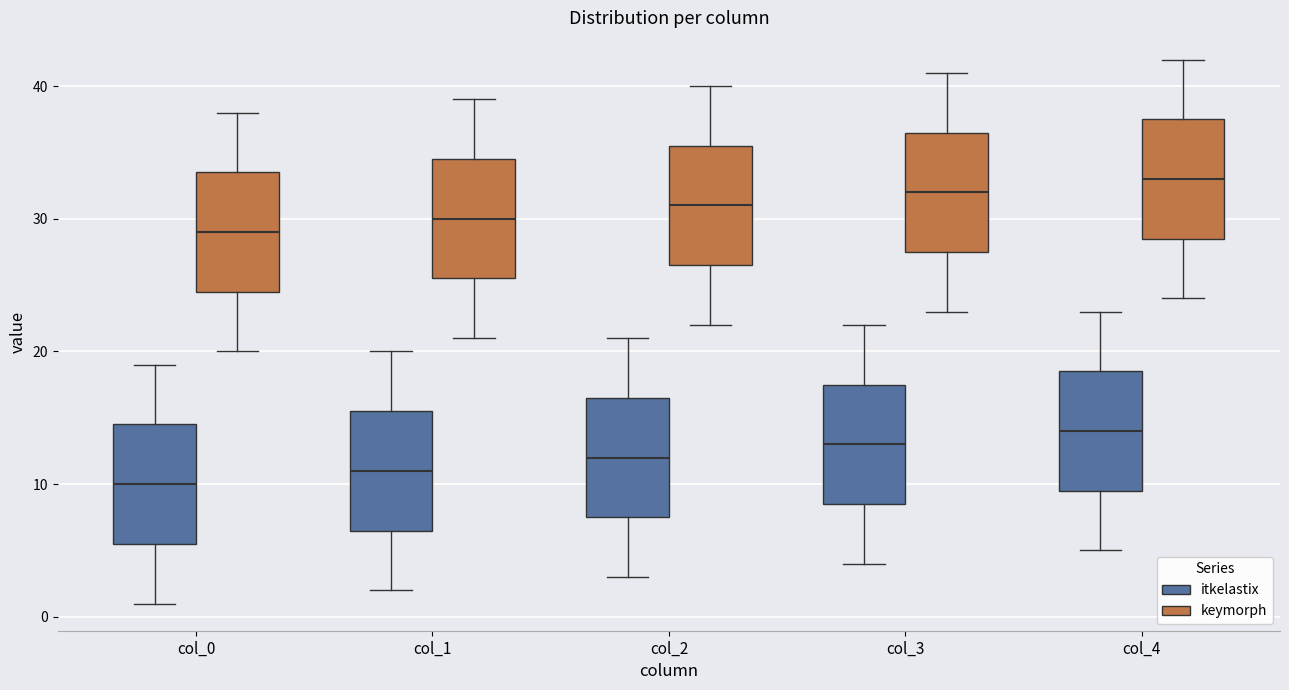

Where is the lower edge of the box for col_0 (itkelastix) on the y-axis? The values are not printed on the chart, so give them approximately, as read against the axis.

6